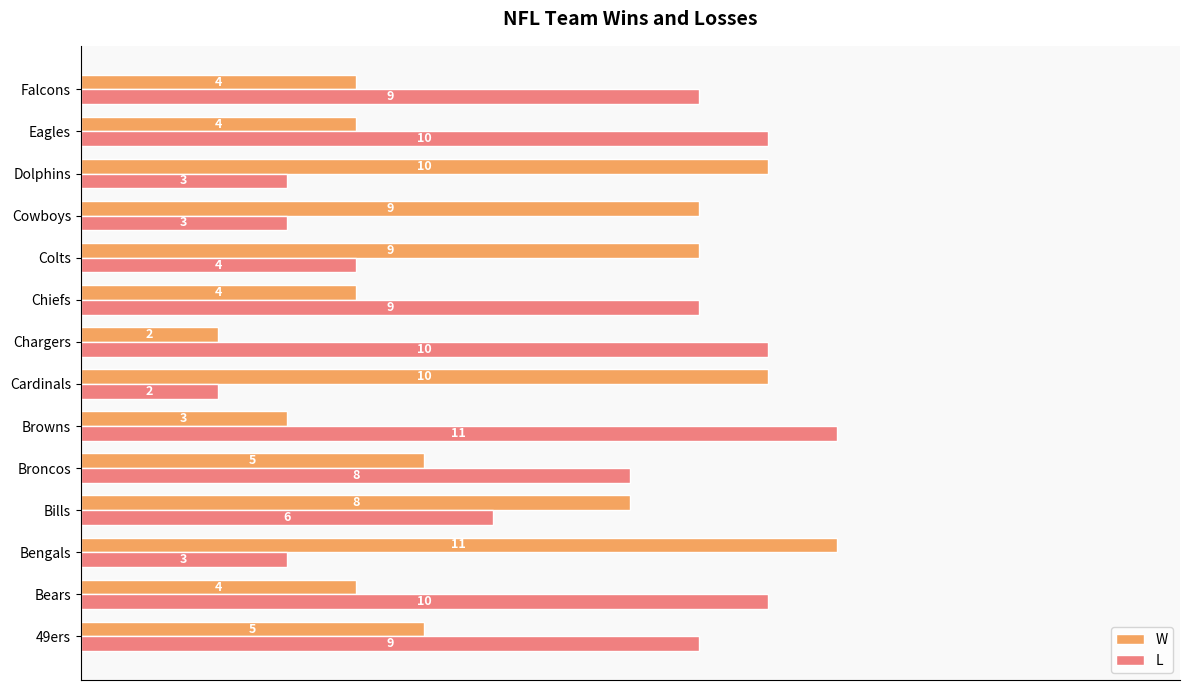

List the series in order of their overall mean, lowest first.

W, L